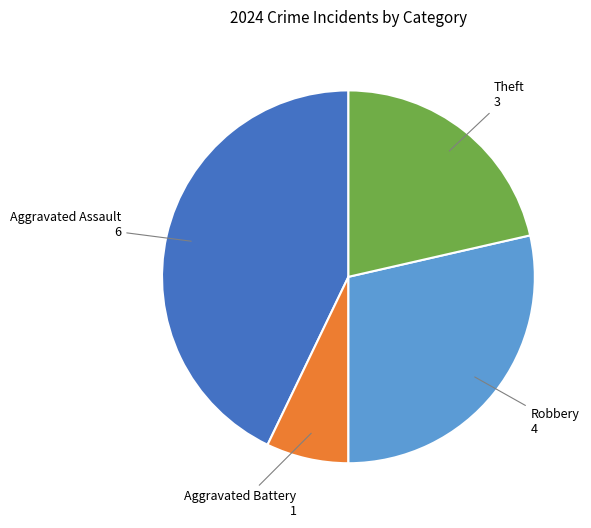

Does any single category account for the majority?

No